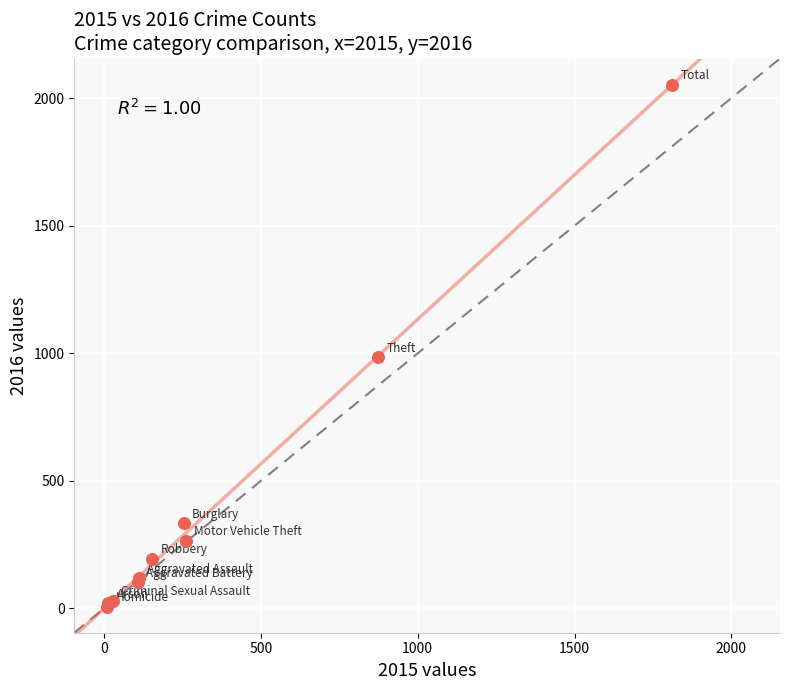

What Y value in the scatter plot is closest to 1030?

984